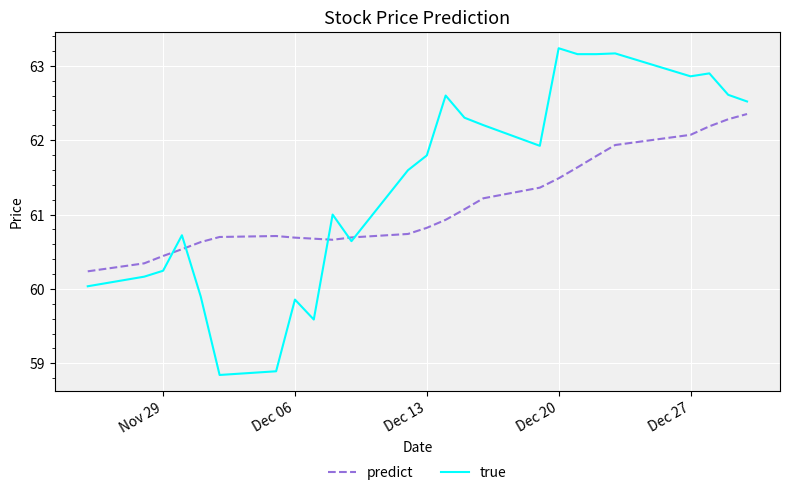

How many lines are shown in the chart?

2